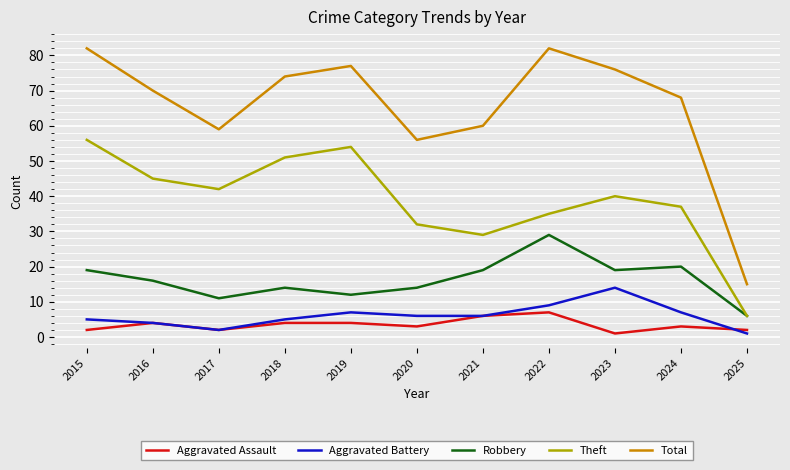

At which category does Theft reach its first local peak?

2019